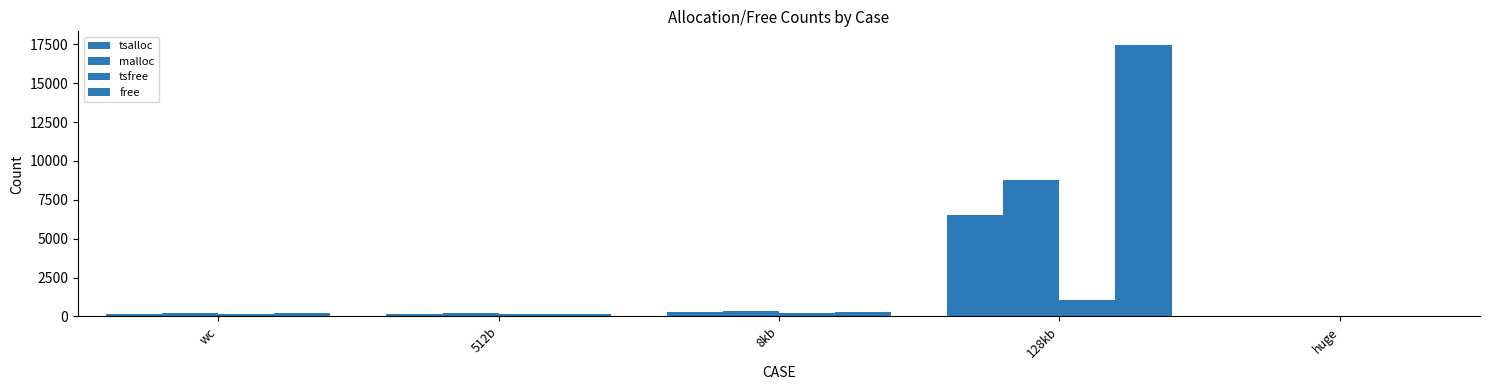

Reading right to left, list all the values displayed in this chart.

tsalloc: 0	6529	287	134	182
malloc: 0	8771	374	226	212
tsfree: 0	1078	205	158	163
free: 0	17460	295	140	207